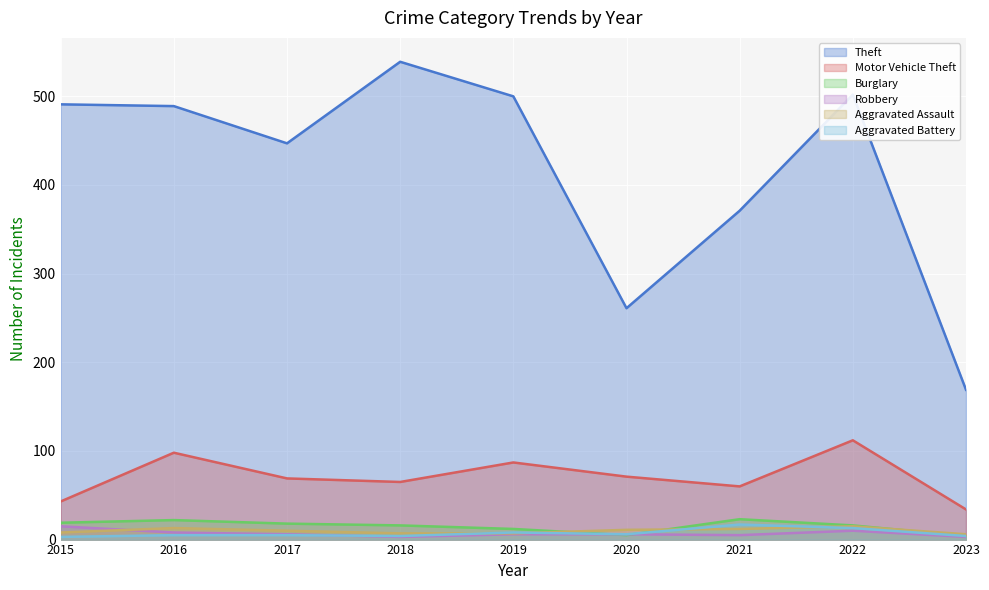

True or false: Motor Vehicle Theft and Robbery intersect in this chart.

False